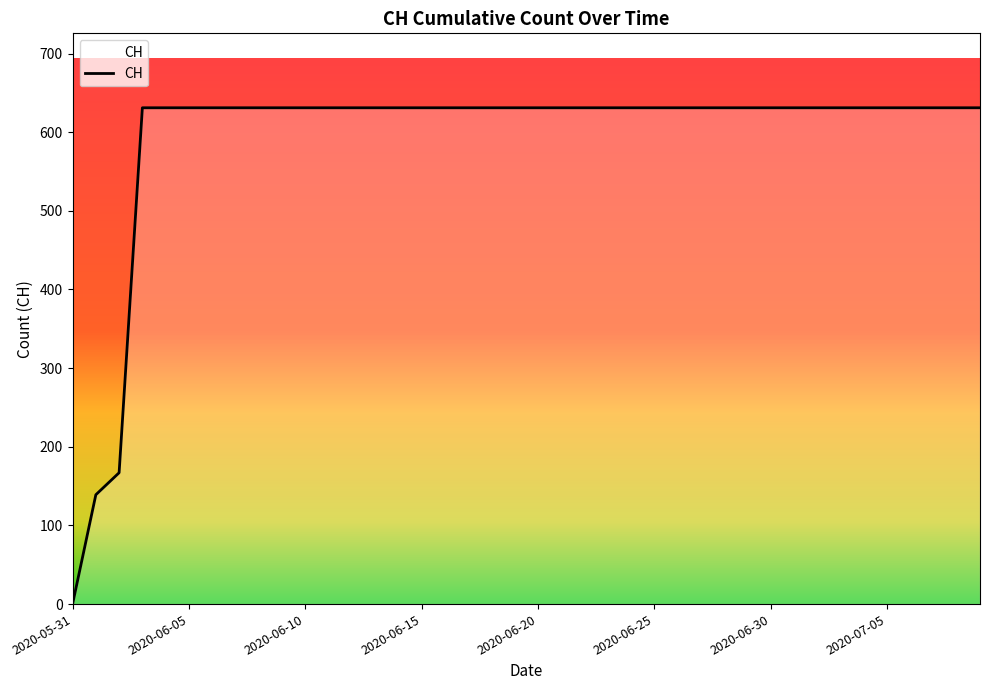

What is the difference between the maximum and minimum values?

631